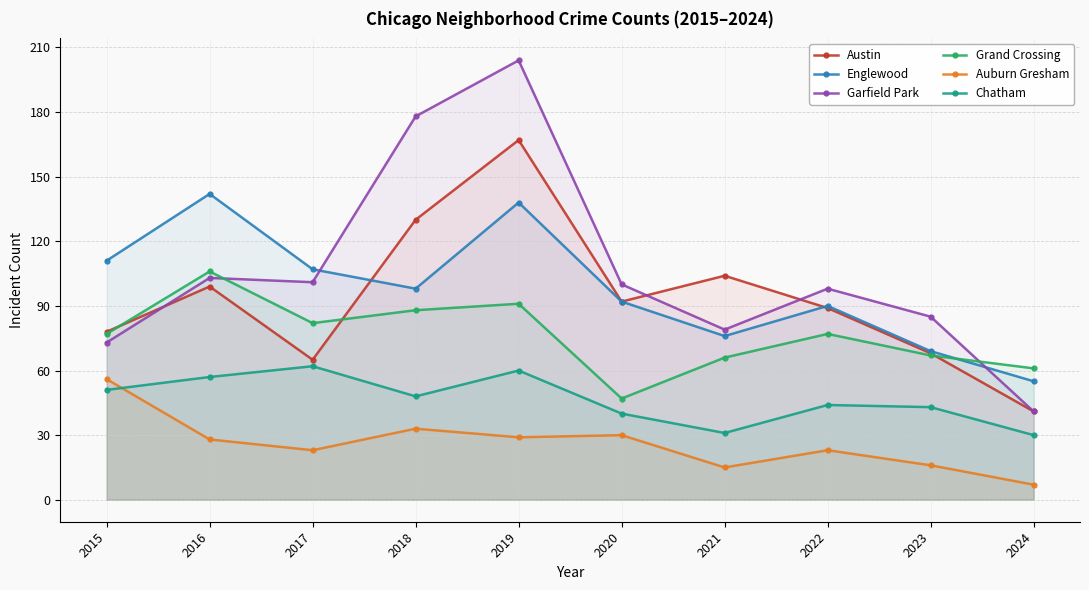

After their last crossing, which series has the higher values: Chatham or Auburn Gresham?

Chatham